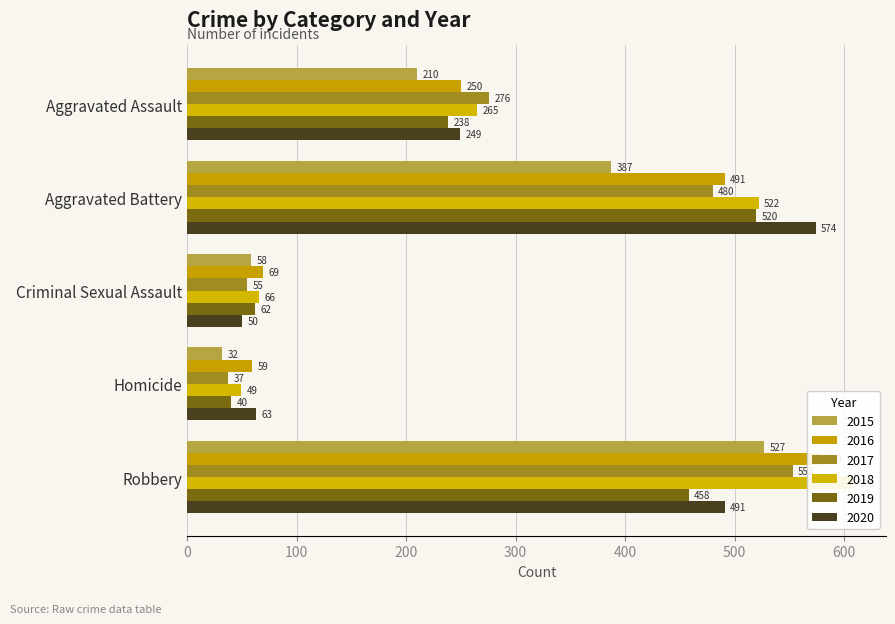

Reading right to left, transcribe all the data shown in this chart.

2015: Robbery=527	Homicide=32	Criminal Sexual Assault=58	Aggravated Battery=387	Aggravated Assault=210
2016: Robbery=579	Homicide=59	Criminal Sexual Assault=69	Aggravated Battery=491	Aggravated Assault=250
2017: Robbery=553	Homicide=37	Criminal Sexual Assault=55	Aggravated Battery=480	Aggravated Assault=276
2018: Robbery=608	Homicide=49	Criminal Sexual Assault=66	Aggravated Battery=522	Aggravated Assault=265
2019: Robbery=458	Homicide=40	Criminal Sexual Assault=62	Aggravated Battery=520	Aggravated Assault=238
2020: Robbery=491	Homicide=63	Criminal Sexual Assault=50	Aggravated Battery=574	Aggravated Assault=249